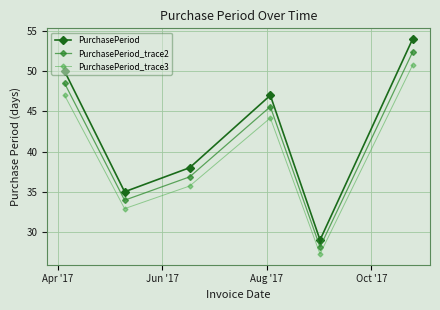

Rank the series by their maximum value, from lowest to highest.

PurchasePeriod_trace3, PurchasePeriod_trace2, PurchasePeriod